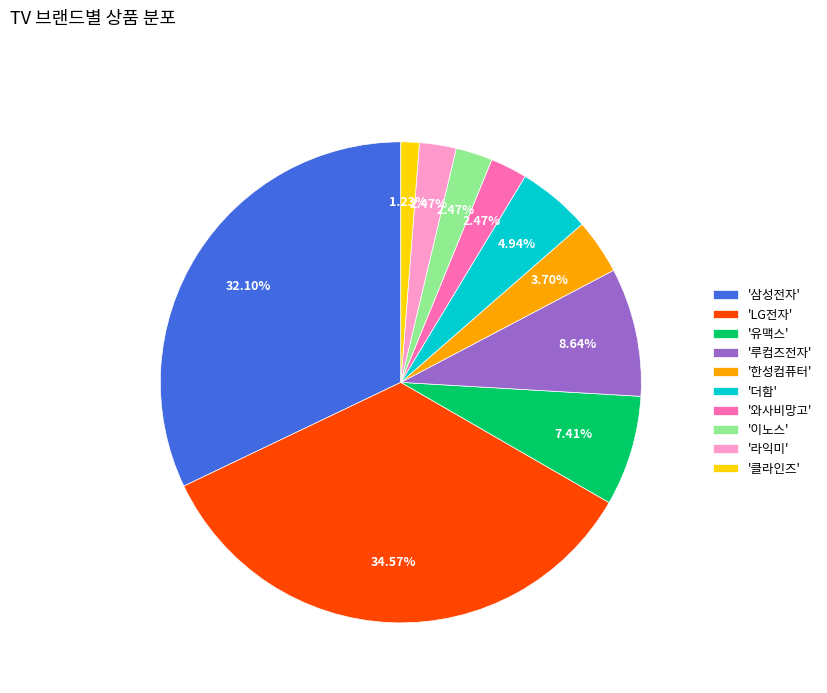

Does '와사비망고' represent more than half of the total?

No